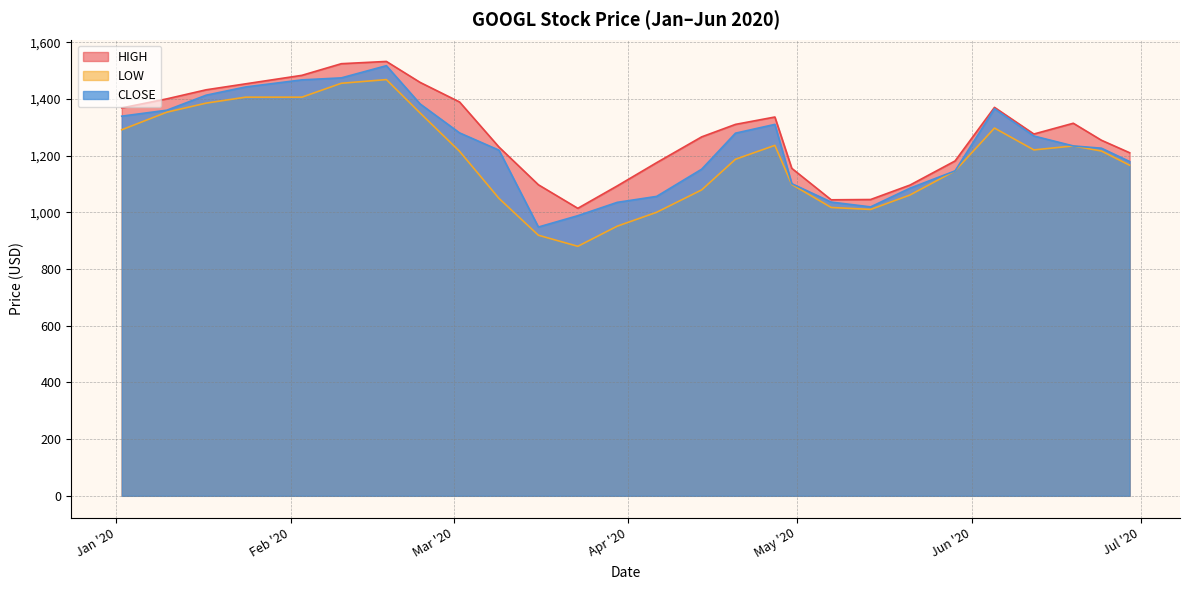

How many interior local valleys does the LOW series have?

3